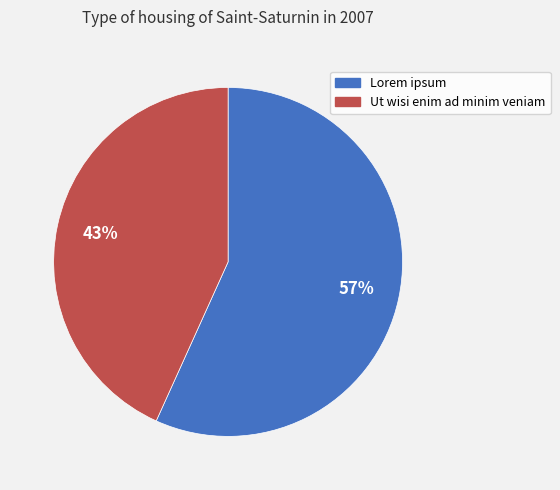

Count the number of slices in the pie.

2